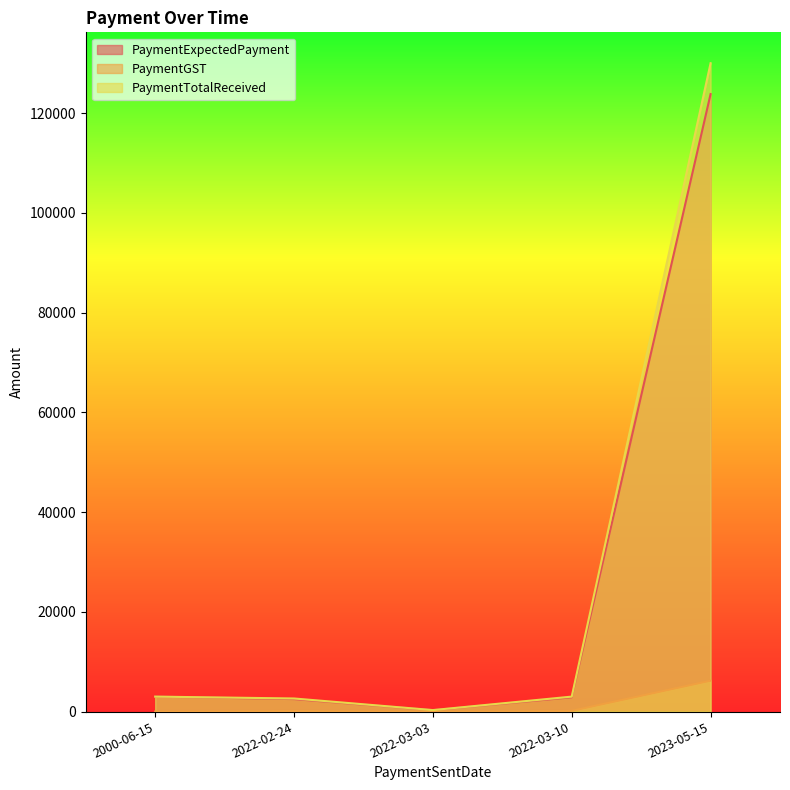

What is the difference between the PaymentExpectedPayment values at 2022-03-10 and 2000-06-15?

142.9